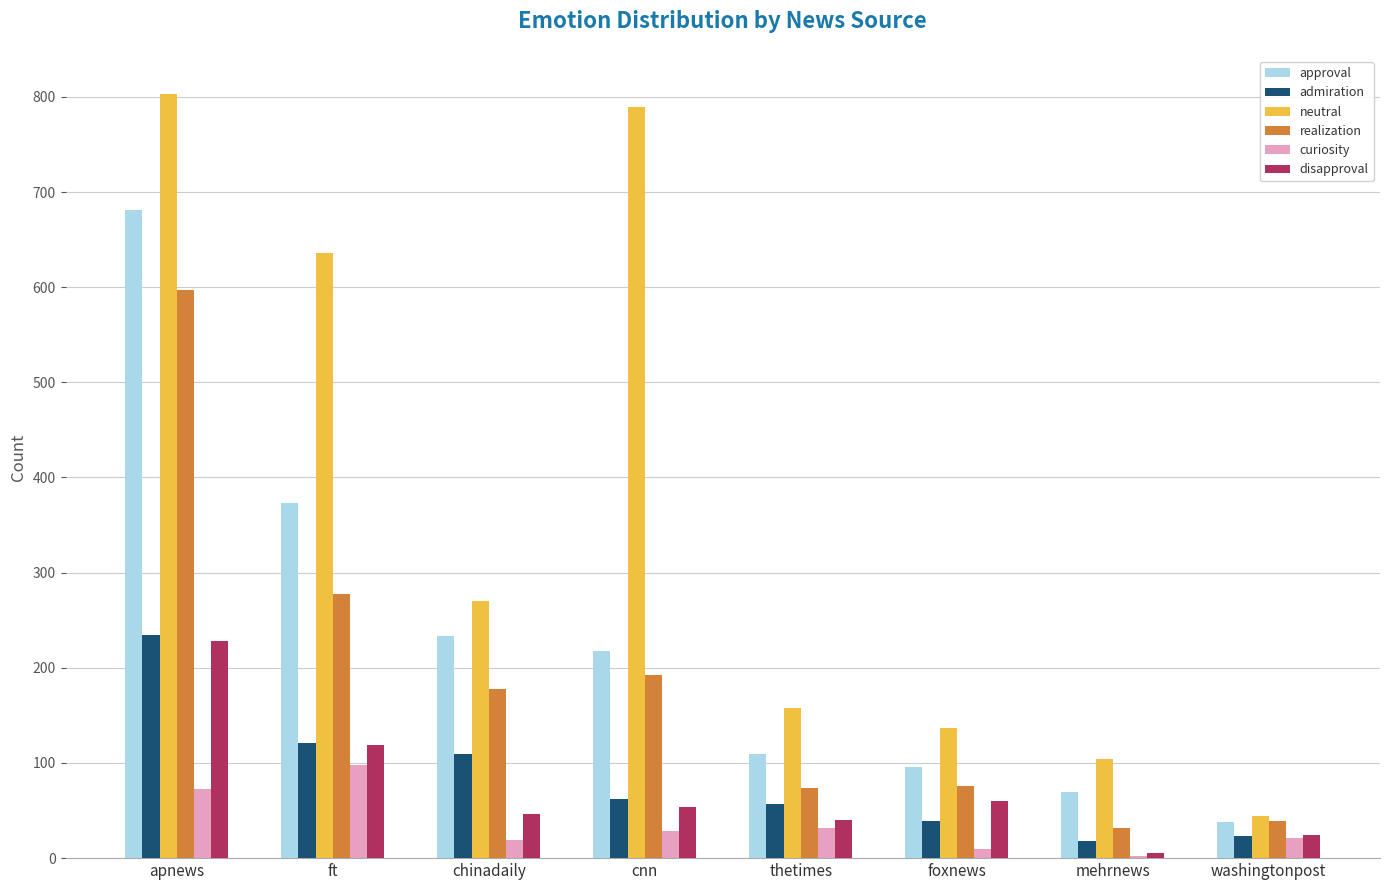

Is the value of disapproval at chinadaily greater than the value of admiration at mehrnews?

Yes